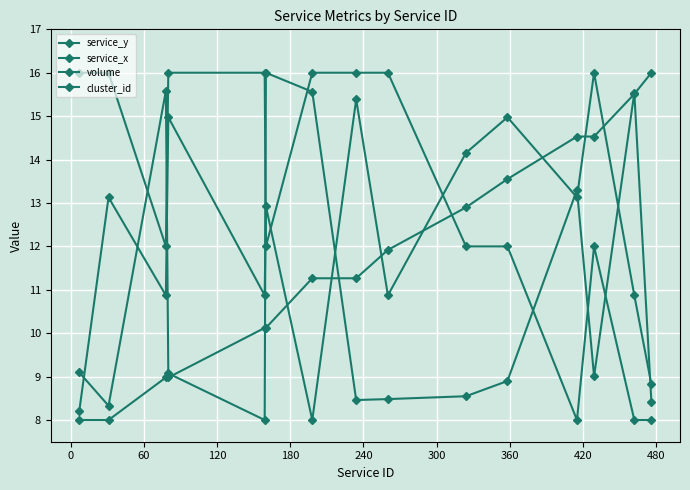

What is the sum of all volume values?

162.3